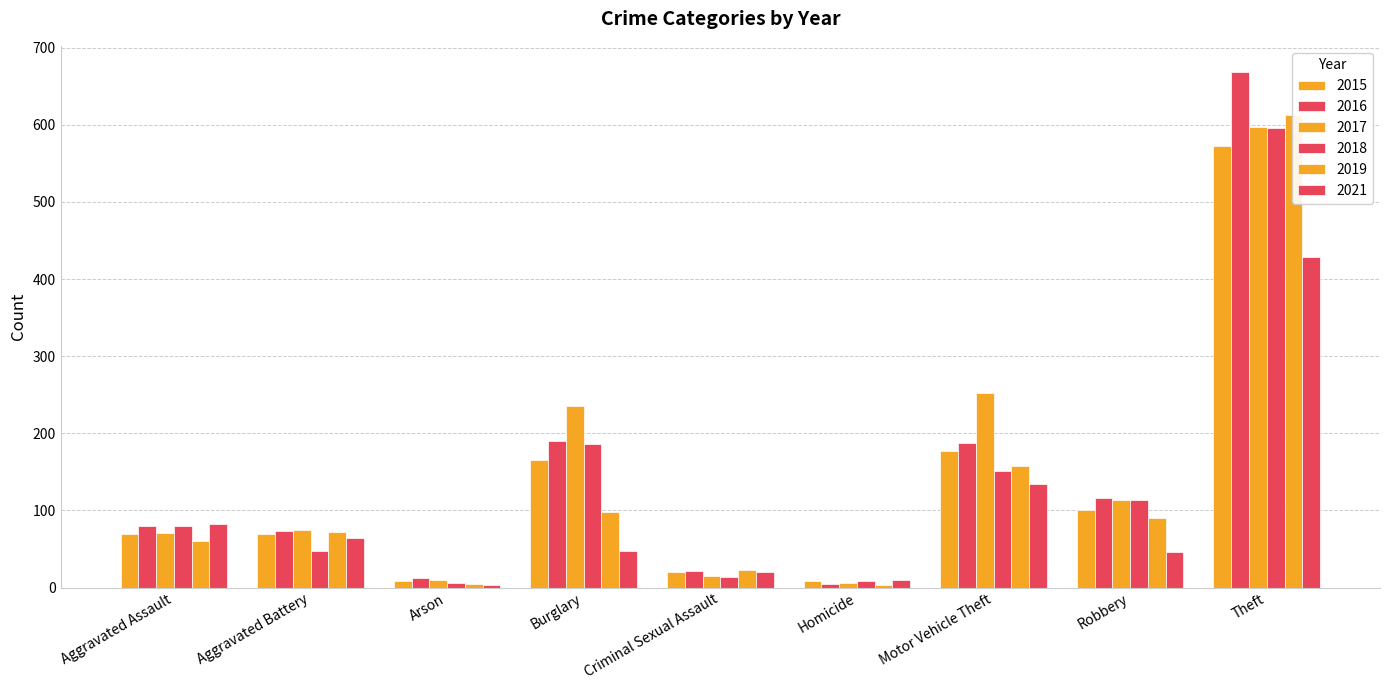

Reading left to right, extract all data points from this chart.

2015: Aggravated Assault=69	Aggravated Battery=70	Arson=8	Burglary=165	Criminal Sexual Assault=20	Homicide=9	Motor Vehicle Theft=177	Robbery=101	Theft=573
2016: Aggravated Assault=80	Aggravated Battery=73	Arson=12	Burglary=190	Criminal Sexual Assault=22	Homicide=5	Motor Vehicle Theft=187	Robbery=116	Theft=669
2017: Aggravated Assault=71	Aggravated Battery=75	Arson=10	Burglary=236	Criminal Sexual Assault=15	Homicide=6	Motor Vehicle Theft=252	Robbery=113	Theft=597
2018: Aggravated Assault=80	Aggravated Battery=47	Arson=6	Burglary=186	Criminal Sexual Assault=14	Homicide=8	Motor Vehicle Theft=151	Robbery=113	Theft=596
2019: Aggravated Assault=61	Aggravated Battery=72	Arson=5	Burglary=98	Criminal Sexual Assault=23	Homicide=3	Motor Vehicle Theft=157	Robbery=90	Theft=613
2021: Aggravated Assault=82	Aggravated Battery=64	Arson=3	Burglary=47	Criminal Sexual Assault=20	Homicide=10	Motor Vehicle Theft=134	Robbery=46	Theft=429